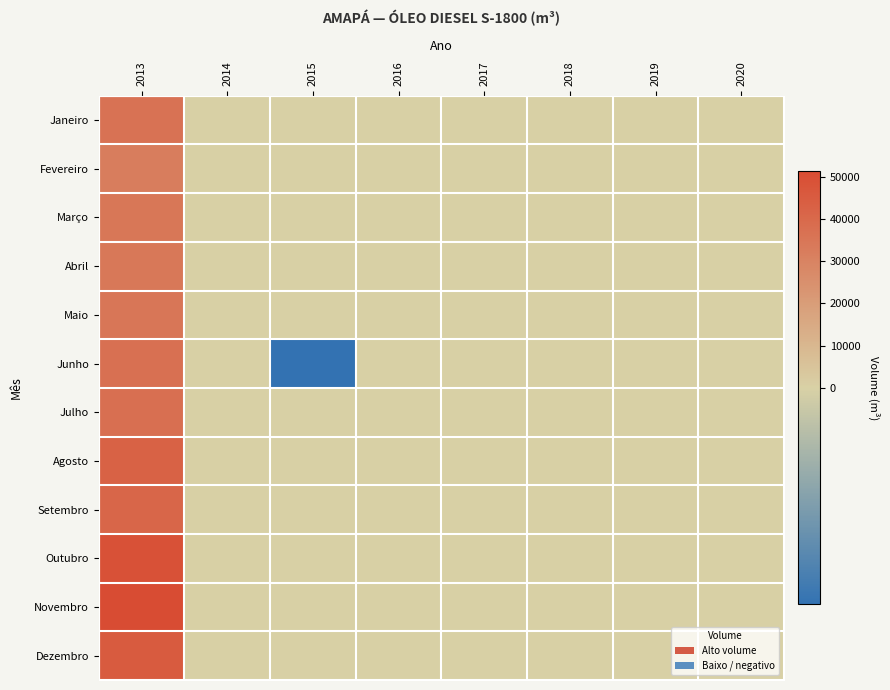

At which category is the sum across all series the highest?

2013